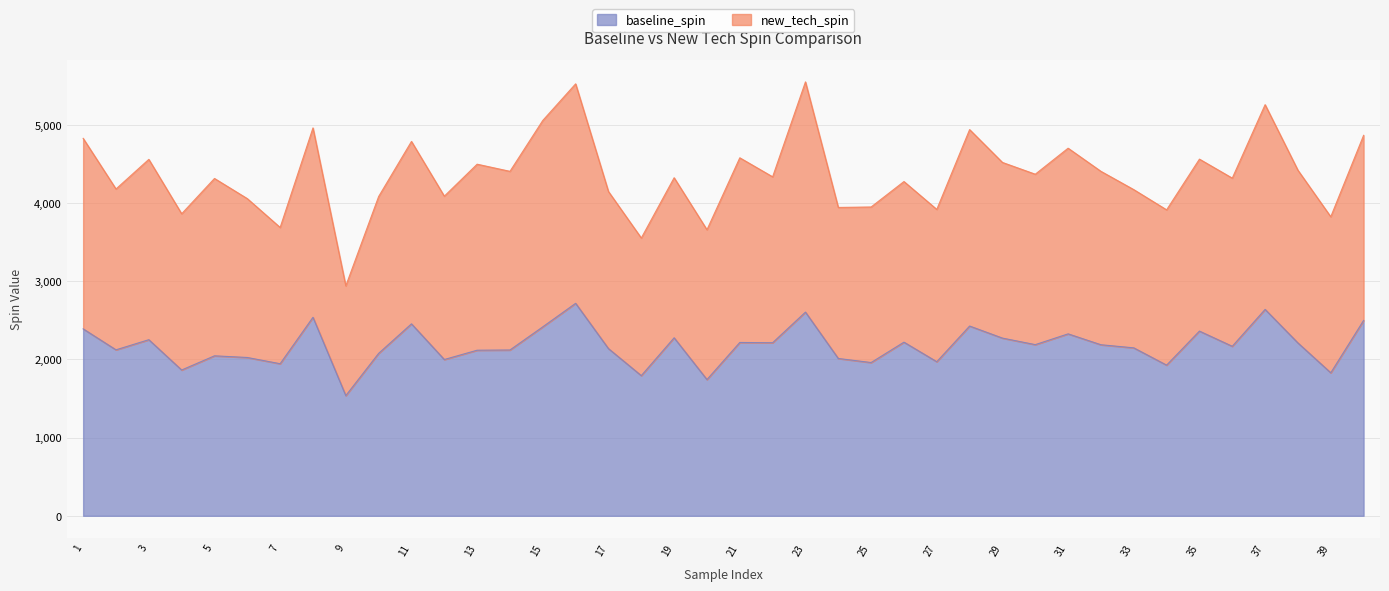

How many data points are above 2188?

20